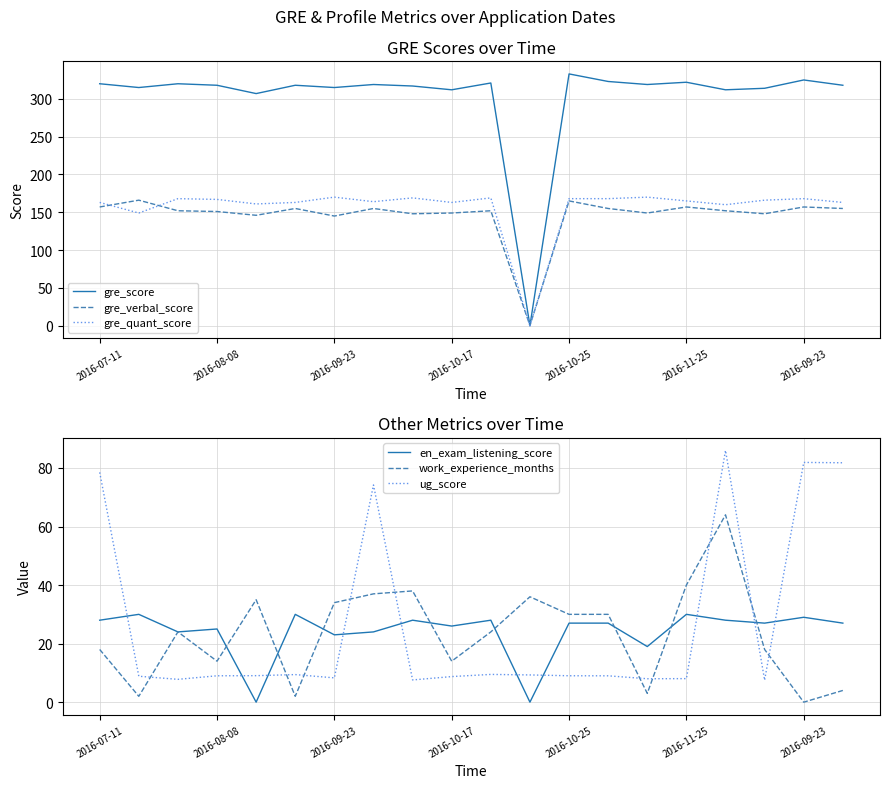

What is the difference between the gre_score values at 11 and 16?

312.0